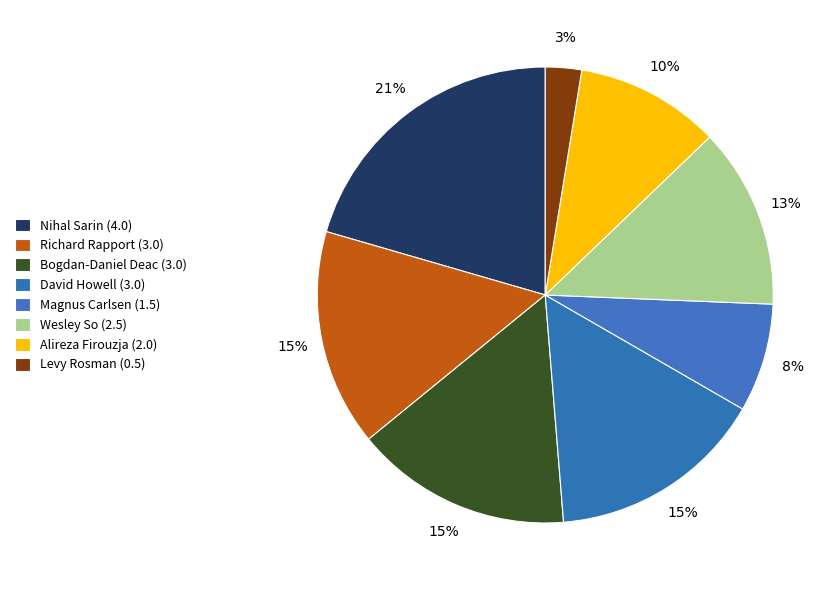

What percentage is the Alireza Firouzja (2.0) slice, to the nearest percent?

10%